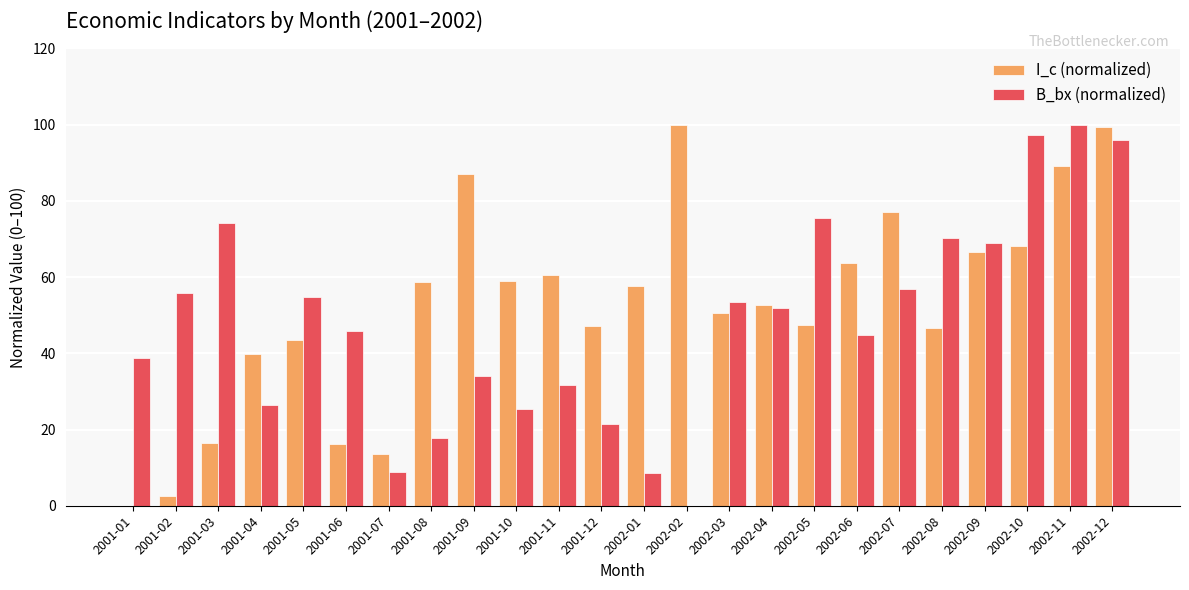

What are all the series names shown in the legend?

I_c (normalized), B_bx (normalized)